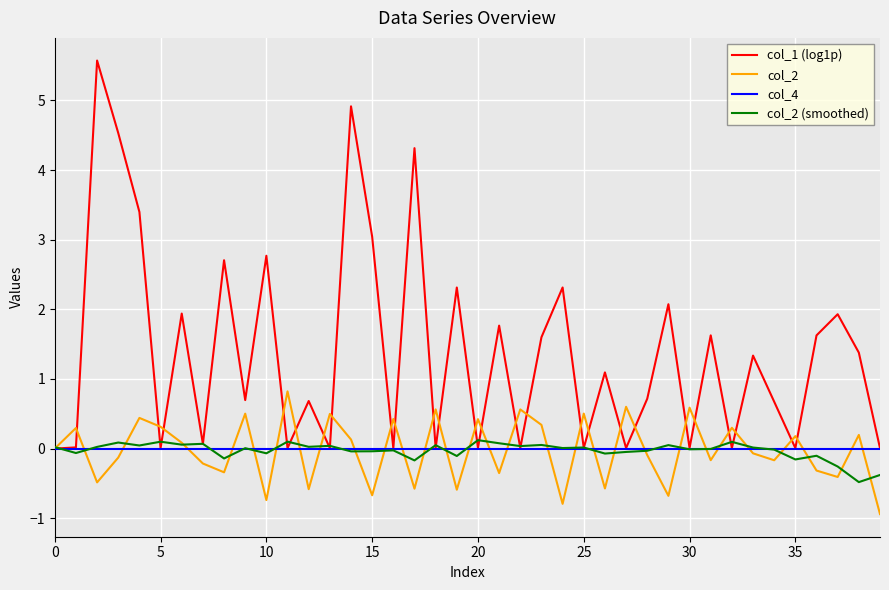

Does the chart have visible grid lines?

Yes